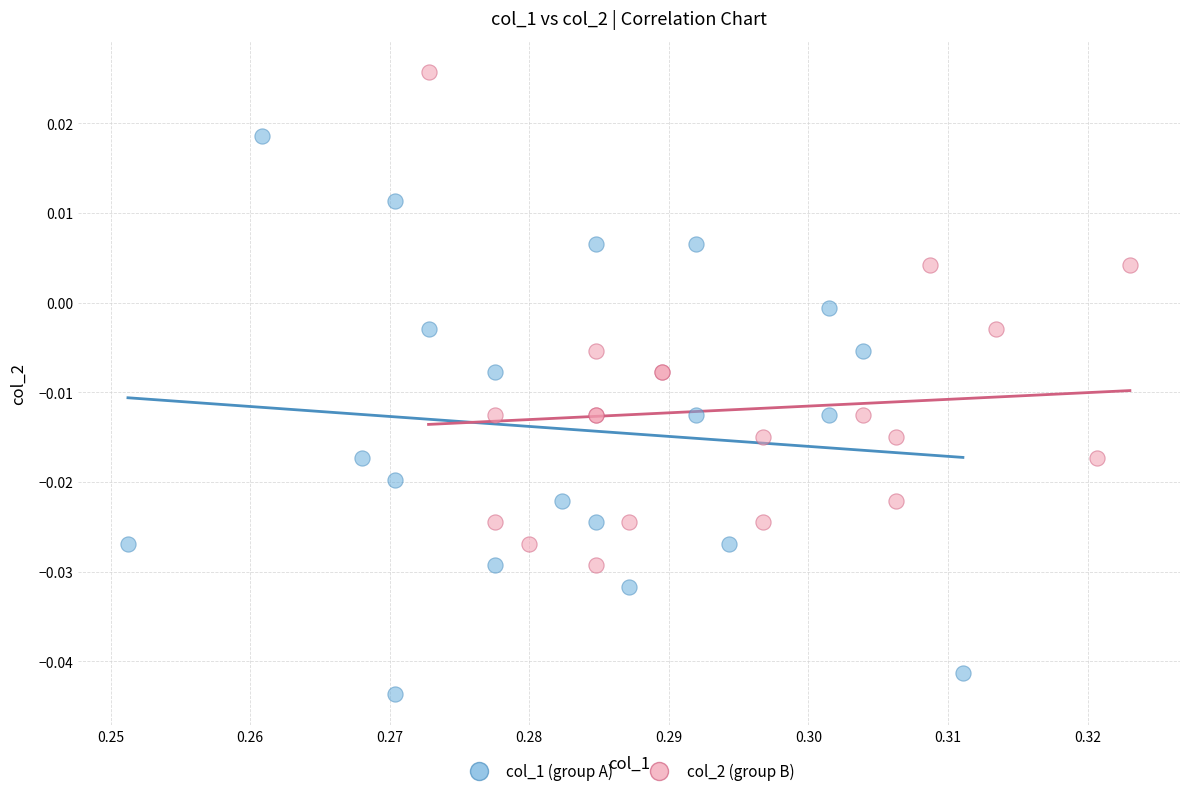

Which series has the widest spread of Y values?

col_1 (group A)